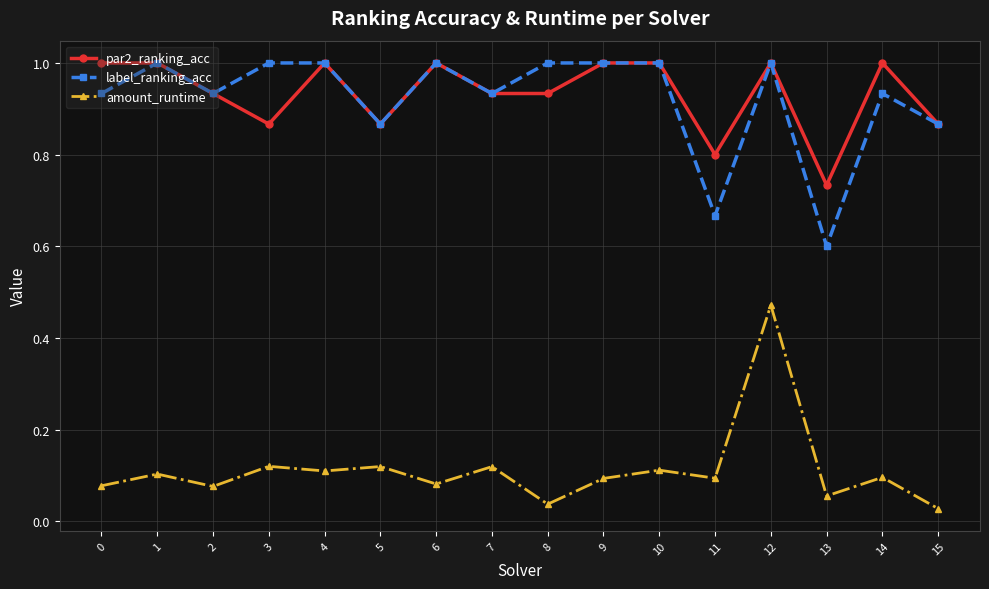

What is the value of the par2_ranking_acc point at the 2nd from the left?

1.0